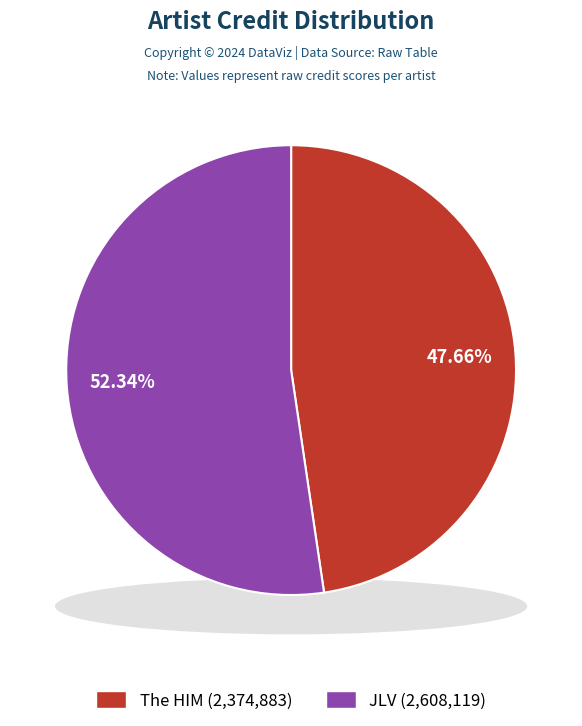

What is the smallest slice in the pie chart?

The HIM